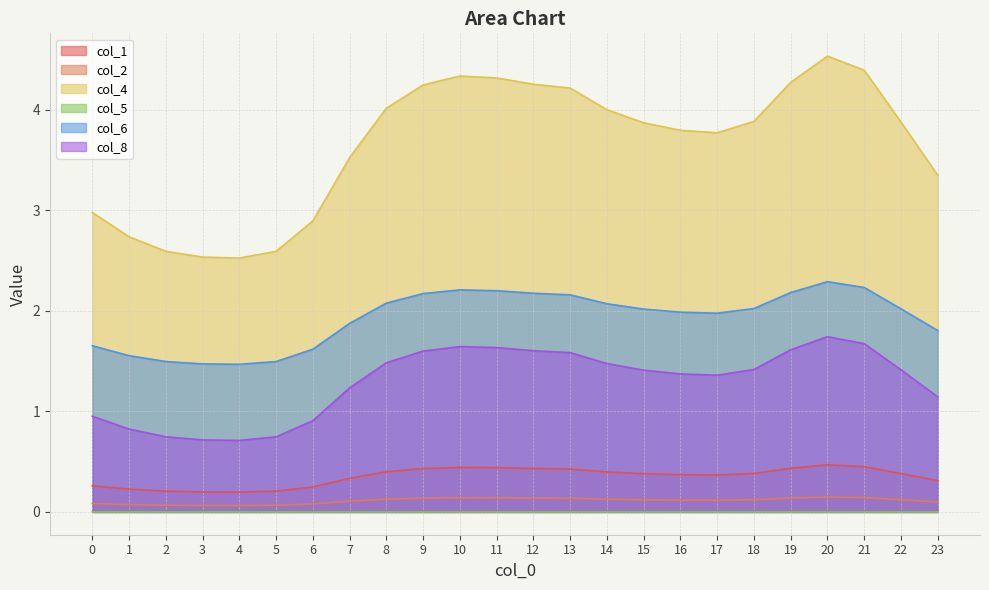

At which category is the sum across all series the highest?

20